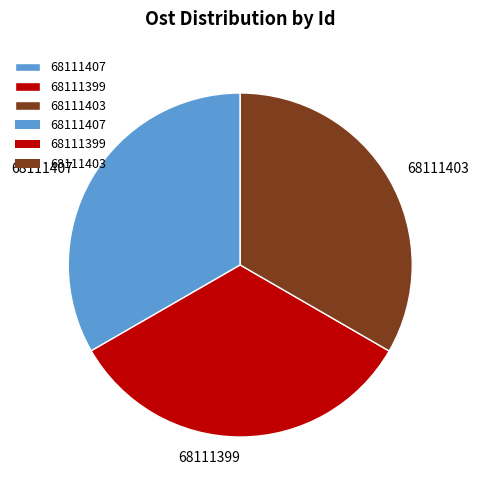

Do 68111399 and 68111407 together represent more than half of the pie?

Yes